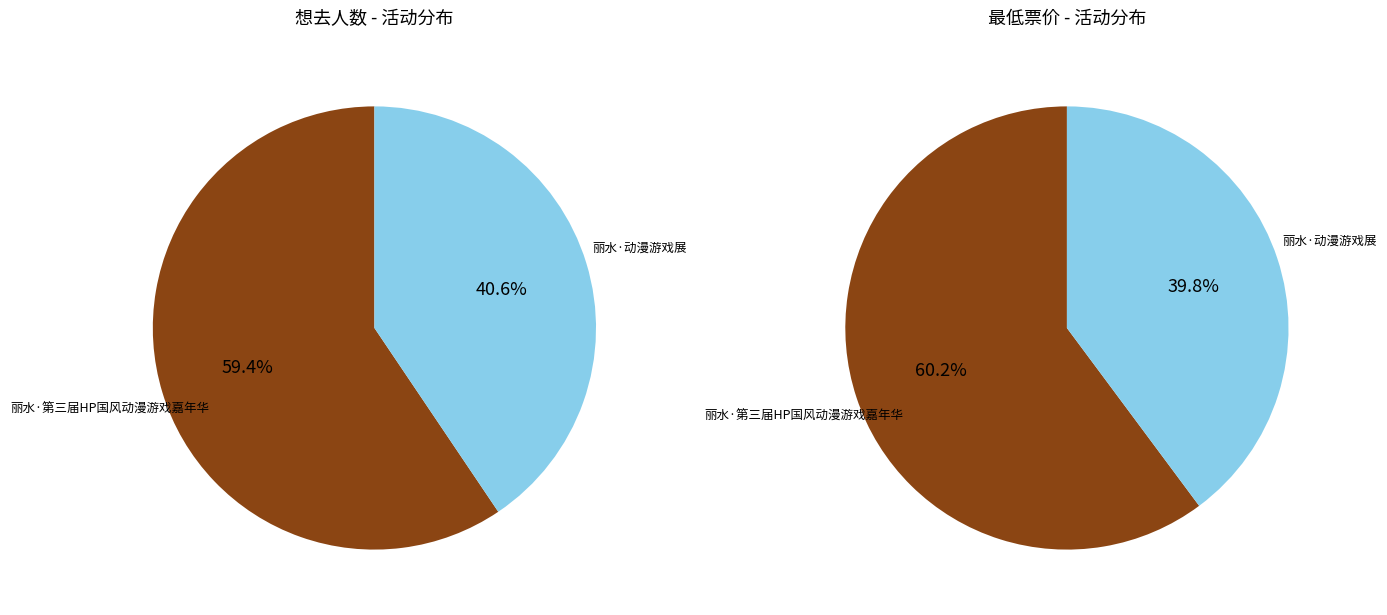

Which slice is the largest?

丽水·第三届HP国风动漫游戏嘉年华